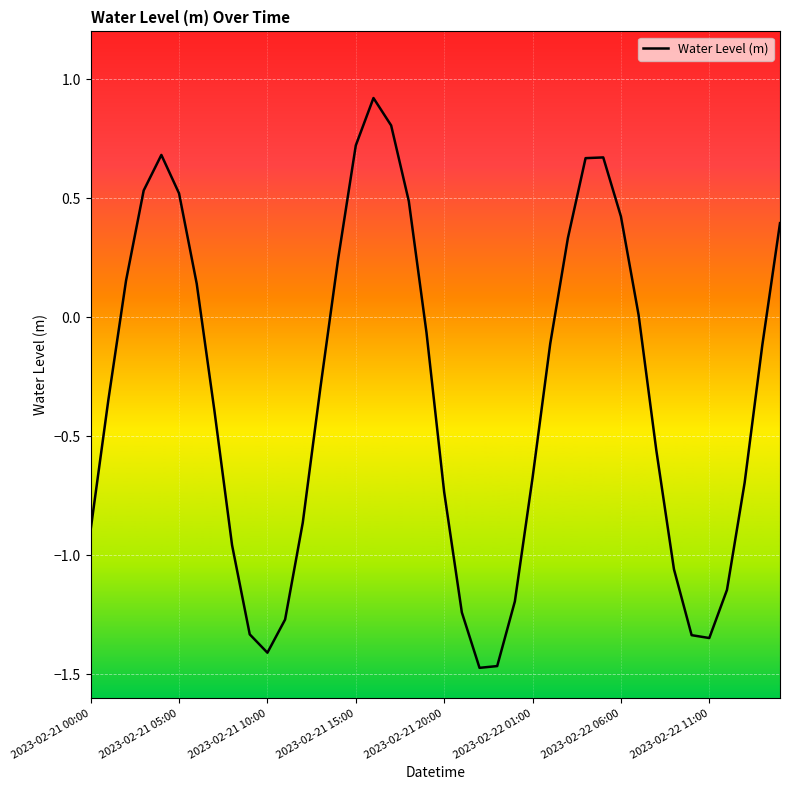

What is the maximum value shown in the chart?

0.9